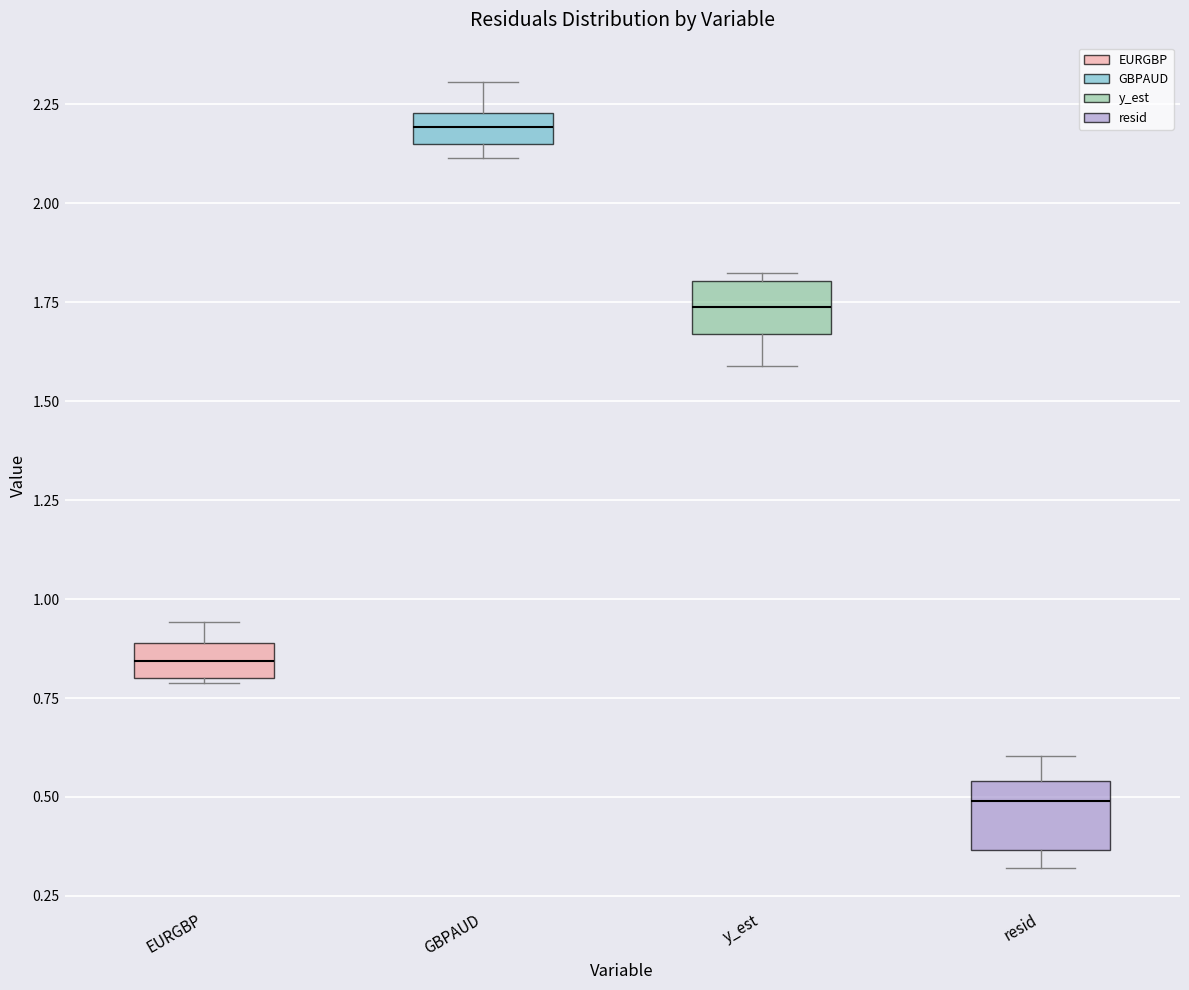

Where does the lower whisker of the box for y_est end on the y-axis? The values are not printed on the chart, so give them approximately, as read against the axis.

1.60